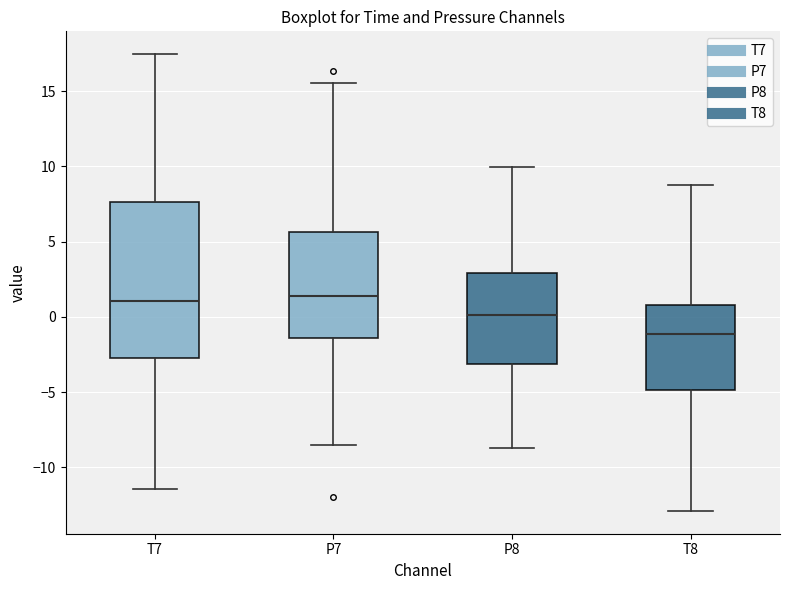

Which box is the tallest, from its lower edge to its upper edge?

T7